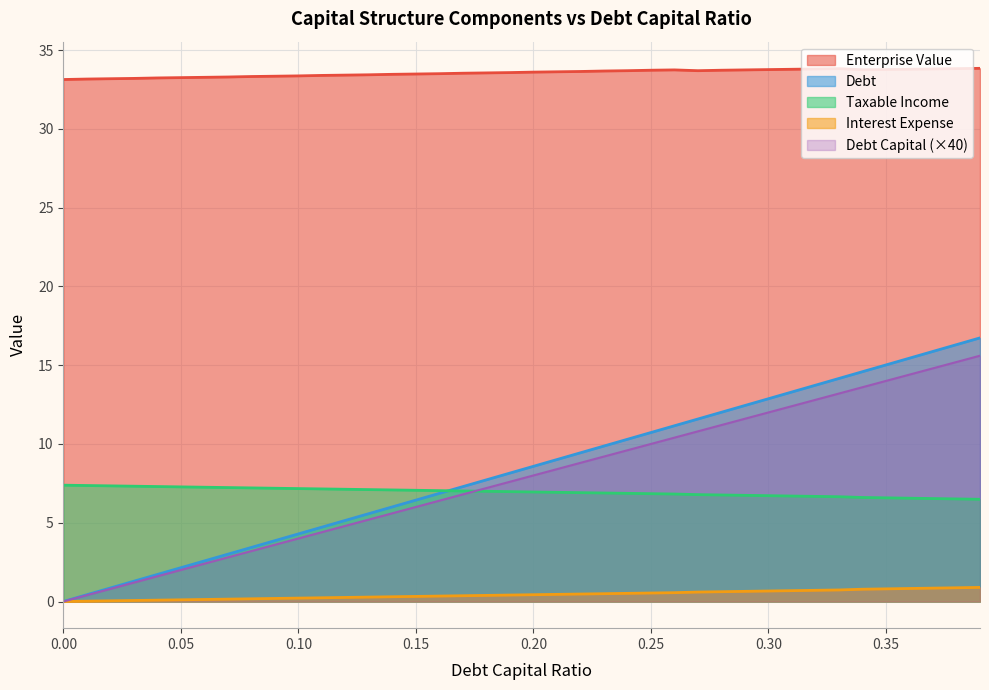

What is the label of the 27th point from the right?

0.13